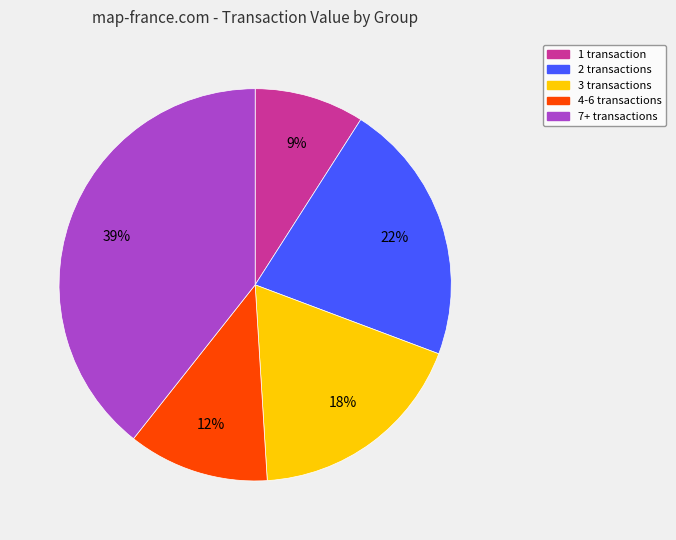

To the nearest percent, what is the average slice percentage?

20%